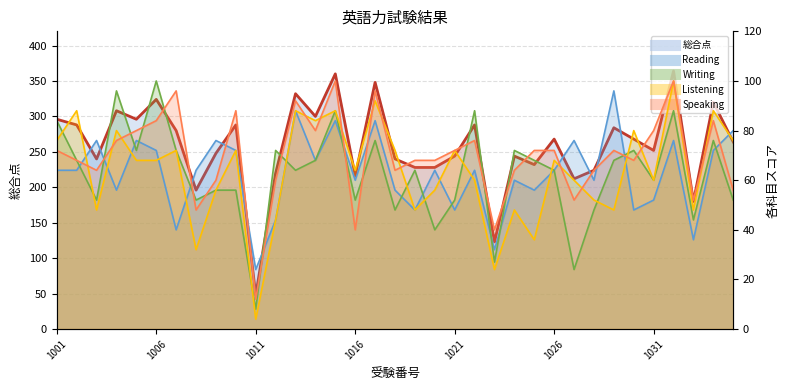

How many lines are shown in the chart?

5